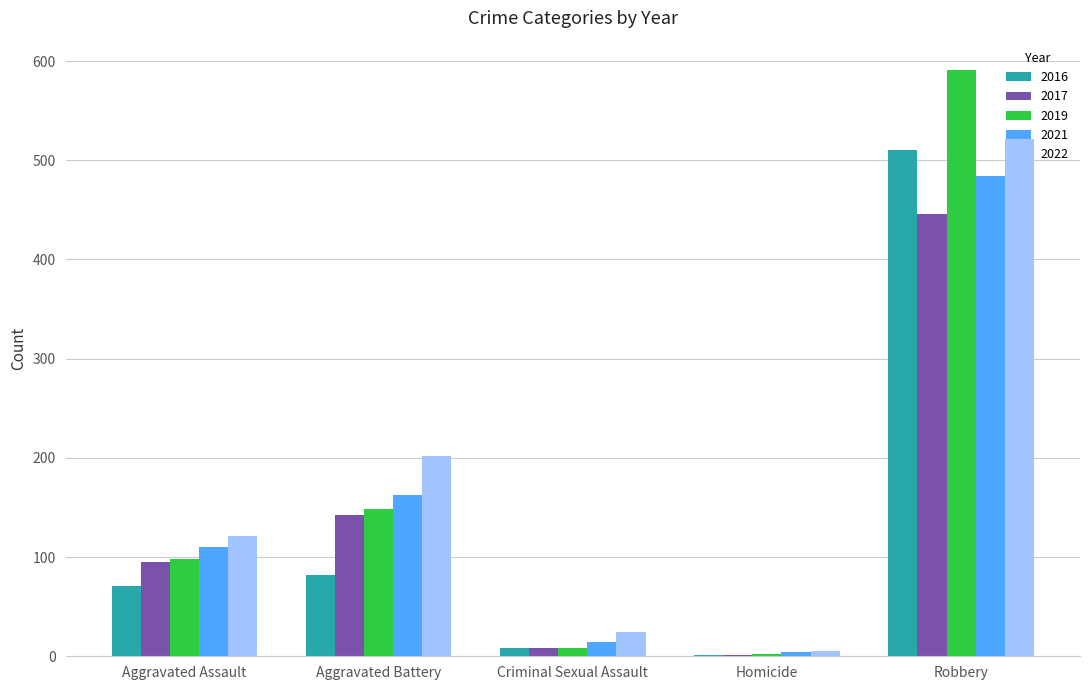

Reading right to left, transcribe all the data shown in this chart.

2016: Robbery=510	Homicide=1	Criminal Sexual Assault=8	Aggravated Battery=82	Aggravated Assault=71
2017: Robbery=446	Homicide=1	Criminal Sexual Assault=8	Aggravated Battery=142	Aggravated Assault=95
2019: Robbery=591	Homicide=2	Criminal Sexual Assault=8	Aggravated Battery=148	Aggravated Assault=98
2021: Robbery=484	Homicide=4	Criminal Sexual Assault=14	Aggravated Battery=163	Aggravated Assault=110
2022: Robbery=521	Homicide=5	Criminal Sexual Assault=24	Aggravated Battery=202	Aggravated Assault=121